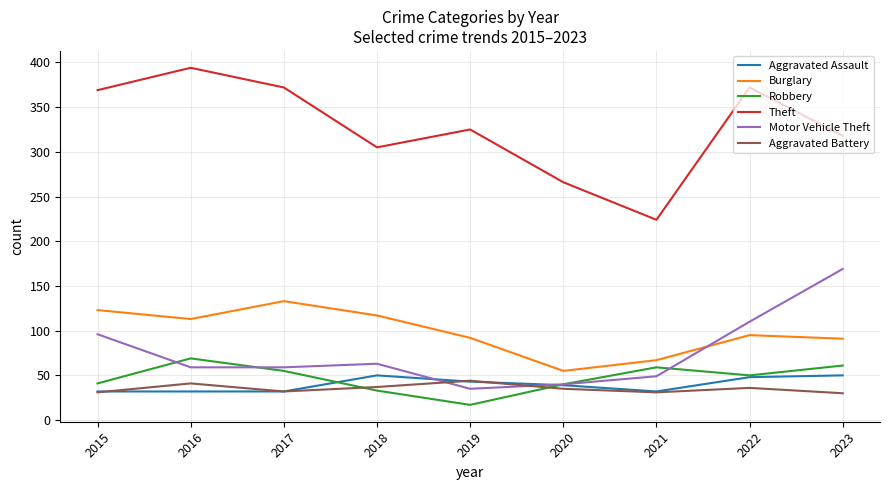

True or false: Burglary and Theft cross at least once.

False